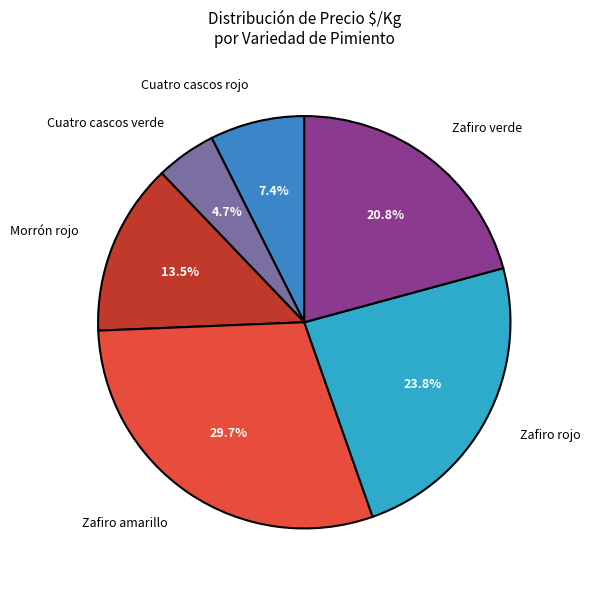

Do Morrón rojo and Cuatro cascos verde together represent more than half of the pie?

No